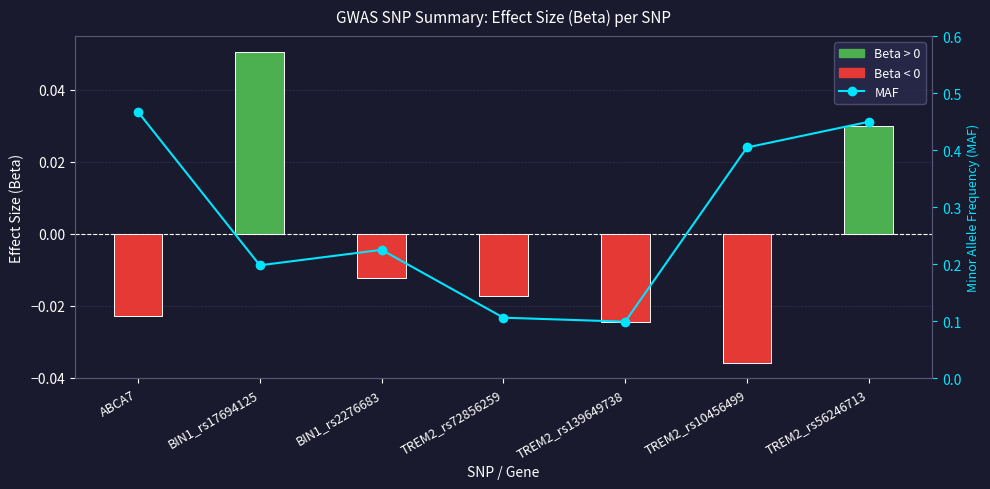

Is the value of MAF at TREM2_rs10456499 greater than the value of Effect Size (Beta) at TREM2_rs72856259?

Yes